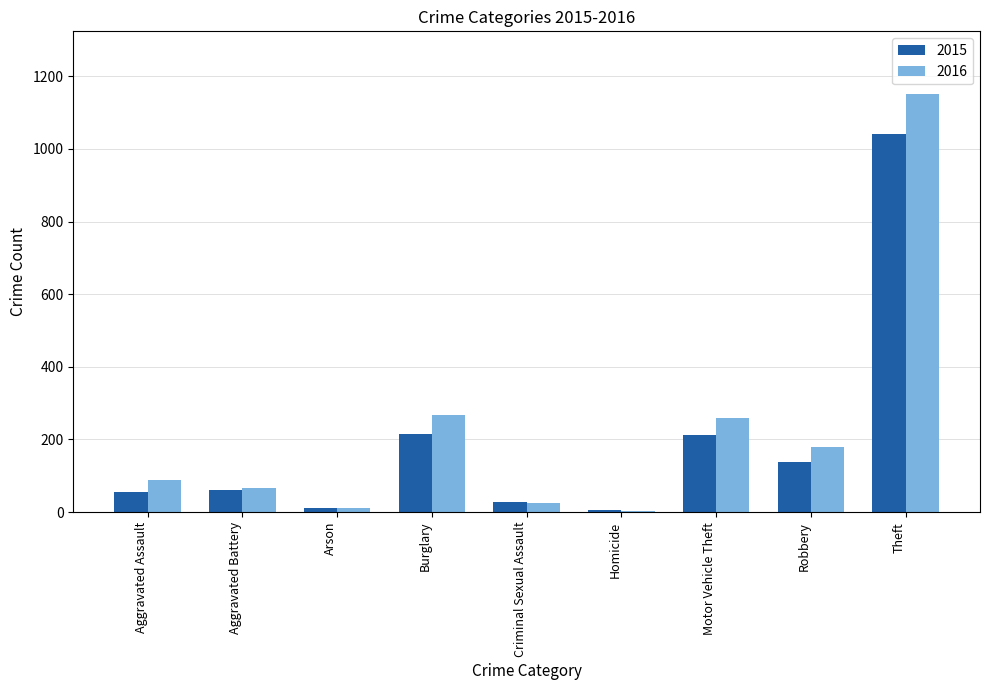

True or false: 2015 has a value of 29 at Criminal Sexual Assault.

True